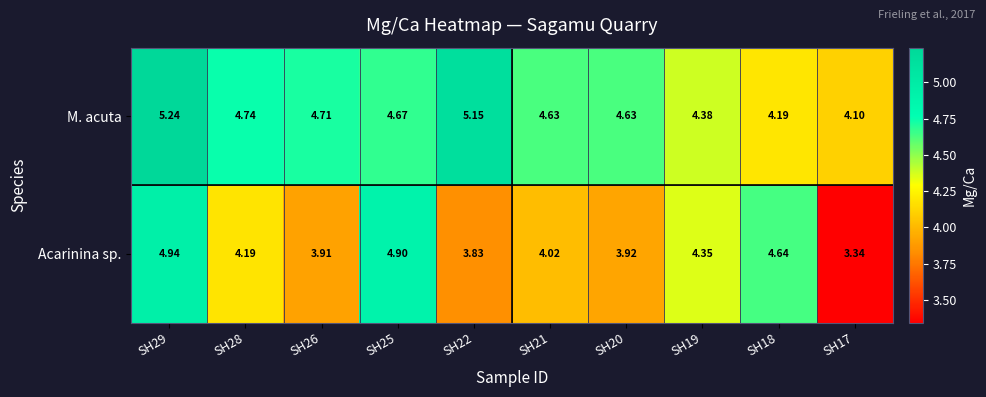

Is the value of M. acuta at SH18 greater than the value of Acarinina sp. at SH26?

Yes